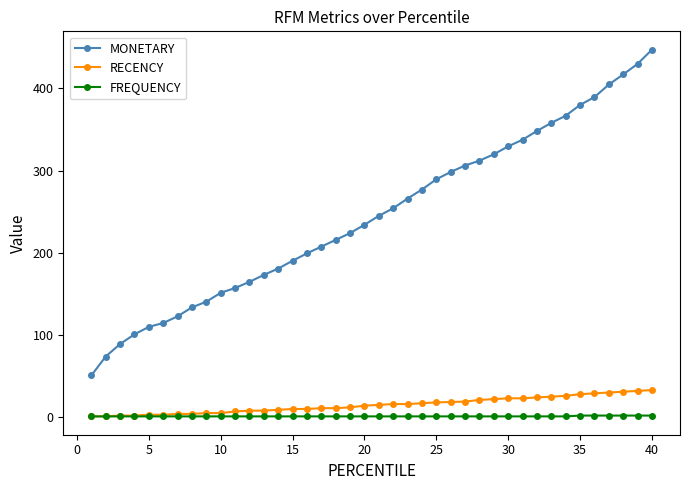

Rank the series by their maximum value, from lowest to highest.

FREQUENCY, RECENCY, MONETARY